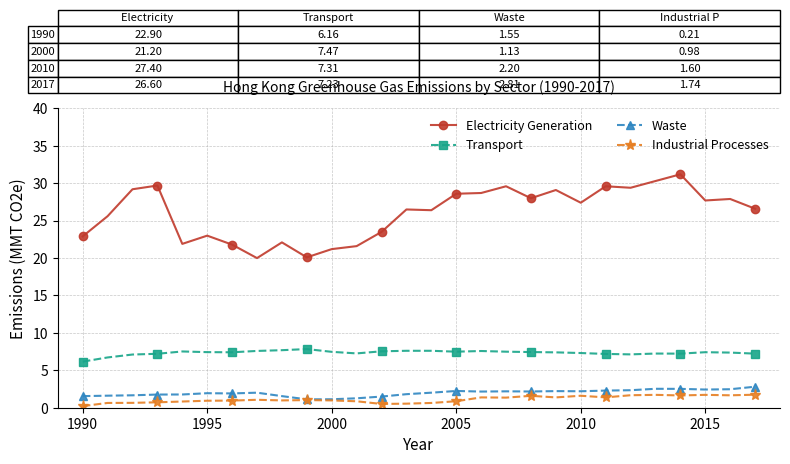

What is the greatest value displayed?

31.2